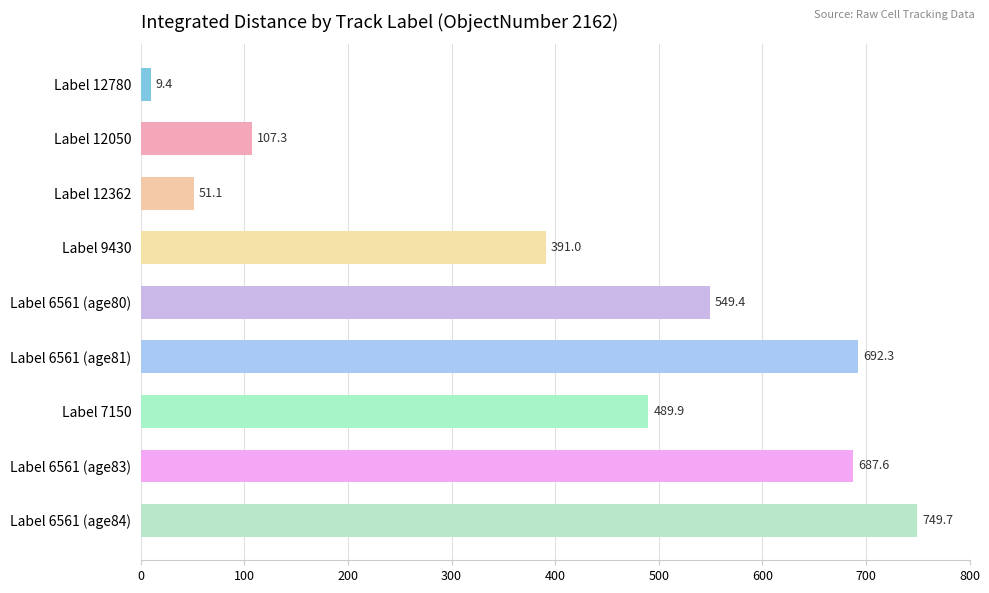

True or false: the data shows 77.3 at Label 12362.

False